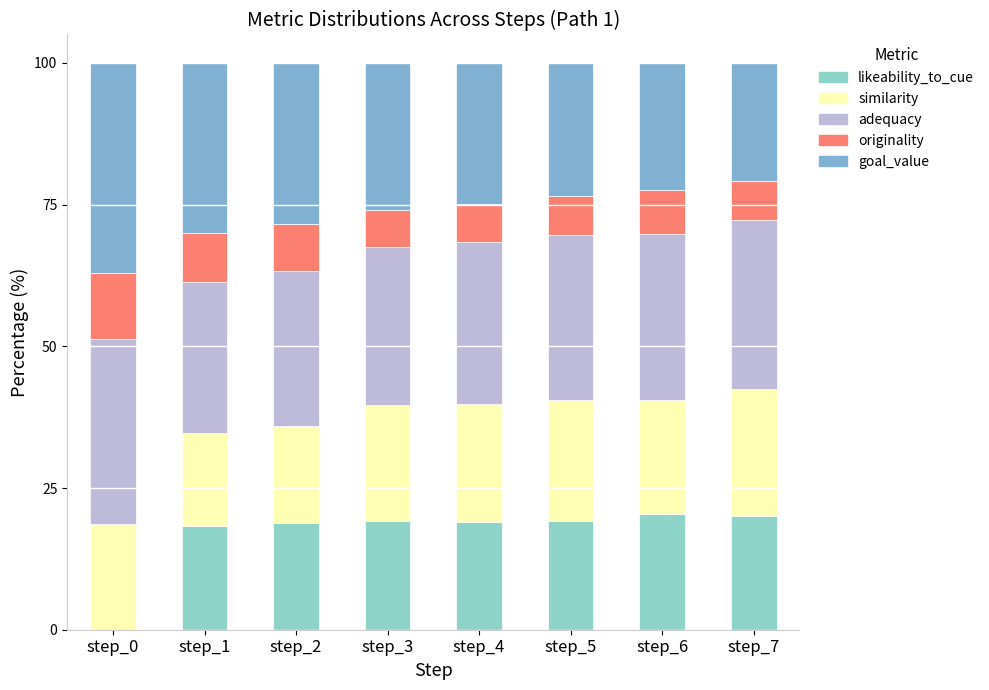

What is the sum of the goal_value values at step_6 and step_3?

48.4